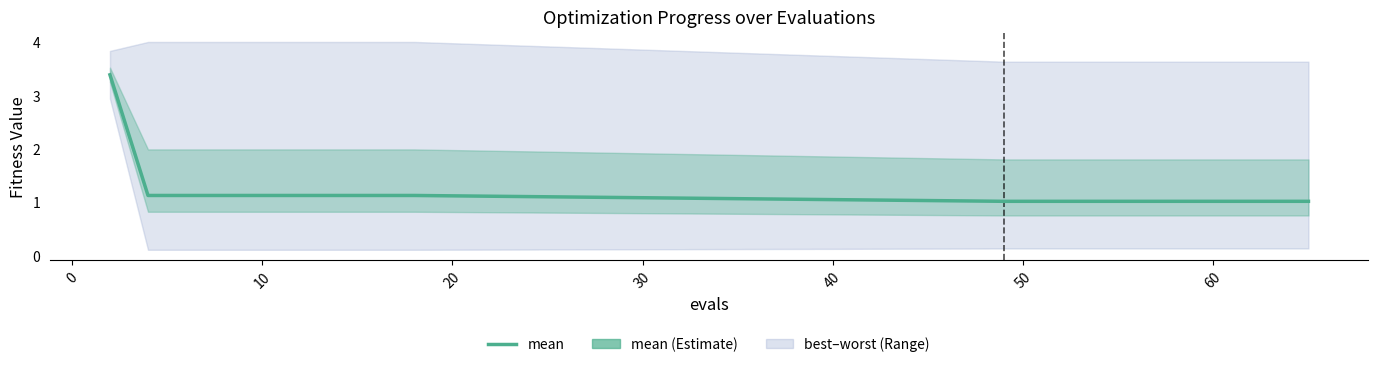

How many lines are shown in the chart?

1